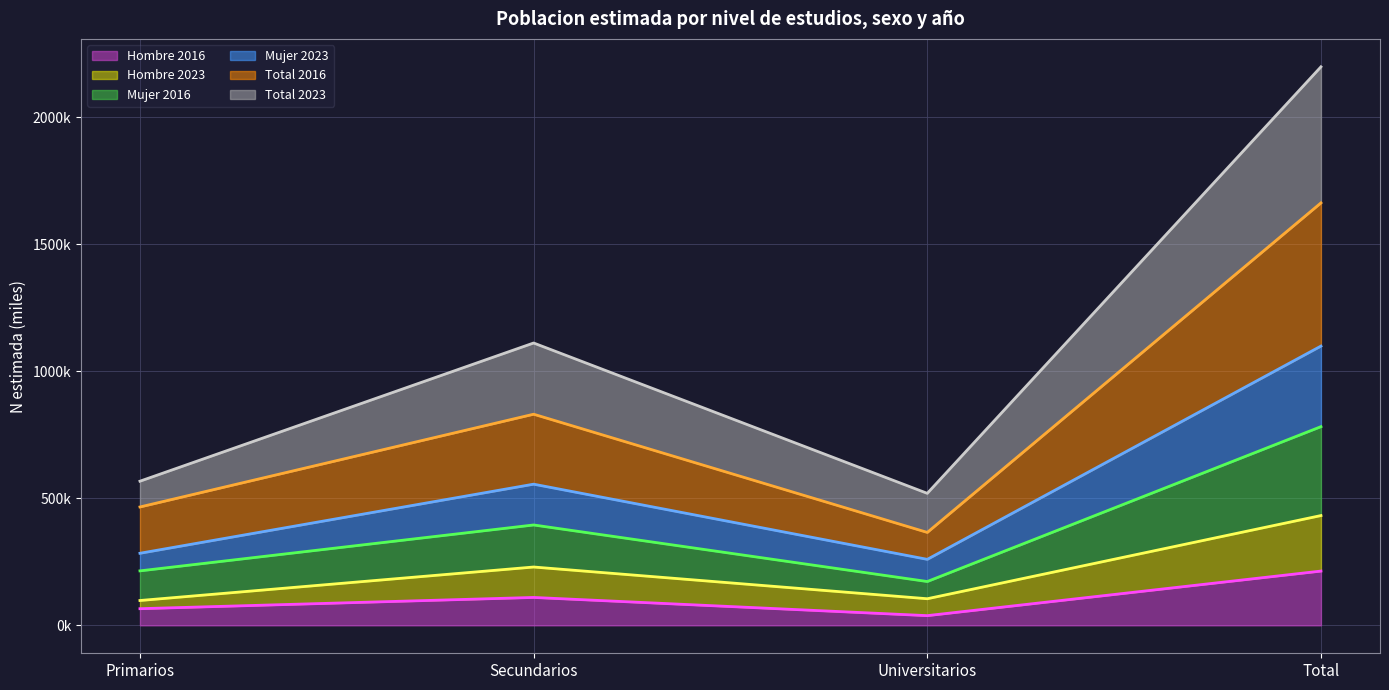

At which category is the sum across all series the highest?

Total